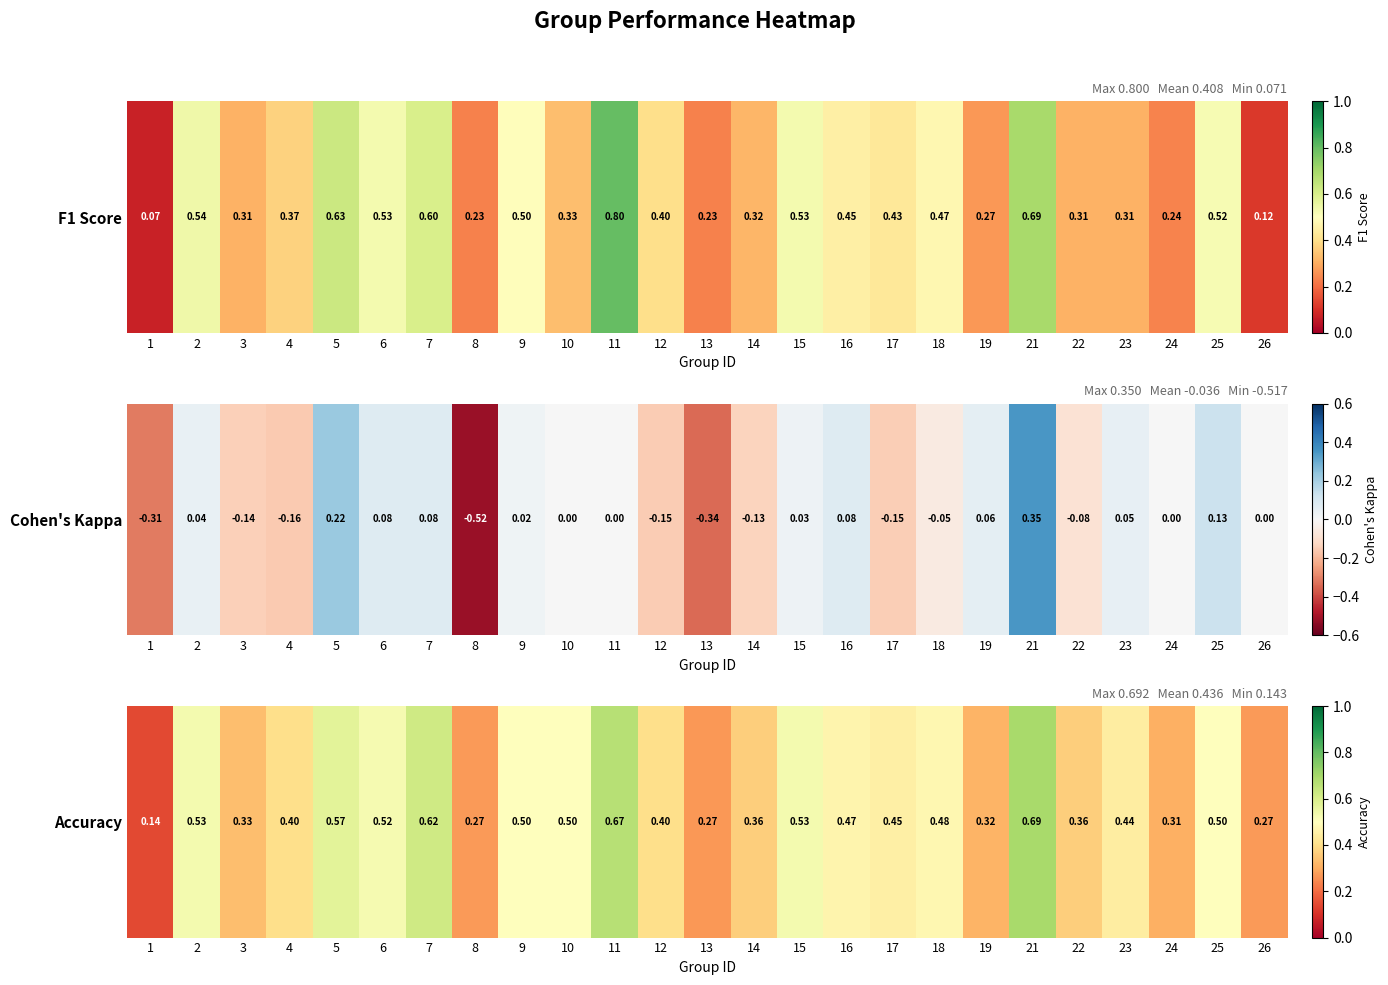

The chart shows a value of 0.1 at 11. True or false?

False